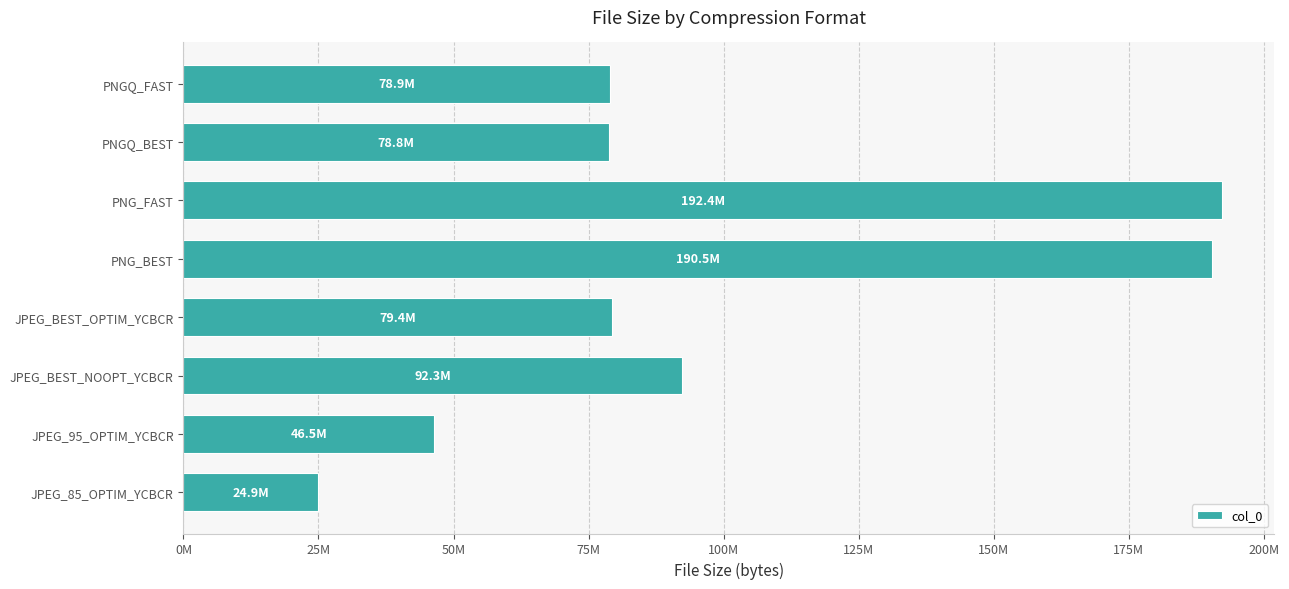

What is the maximum value shown in the chart?

192380928